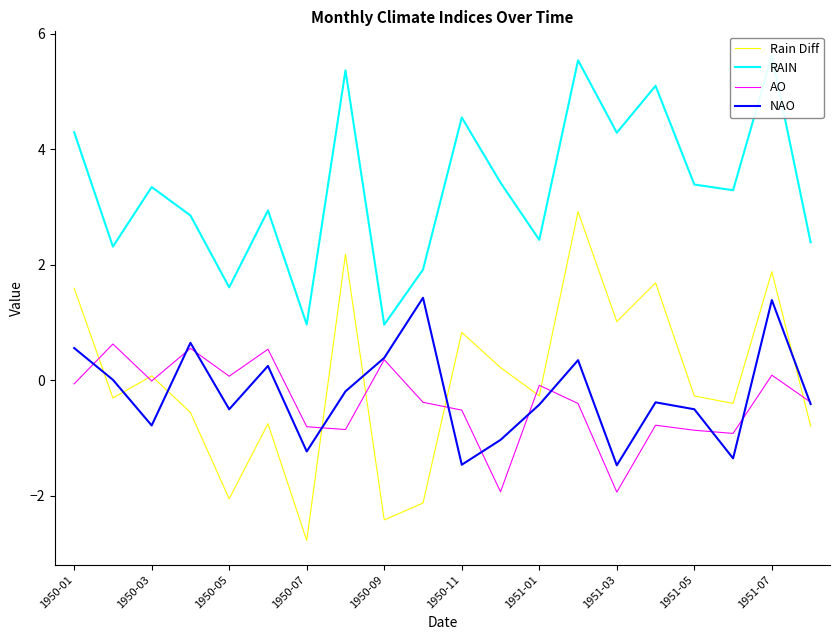

What is the highest value of the NAO series?

1.4